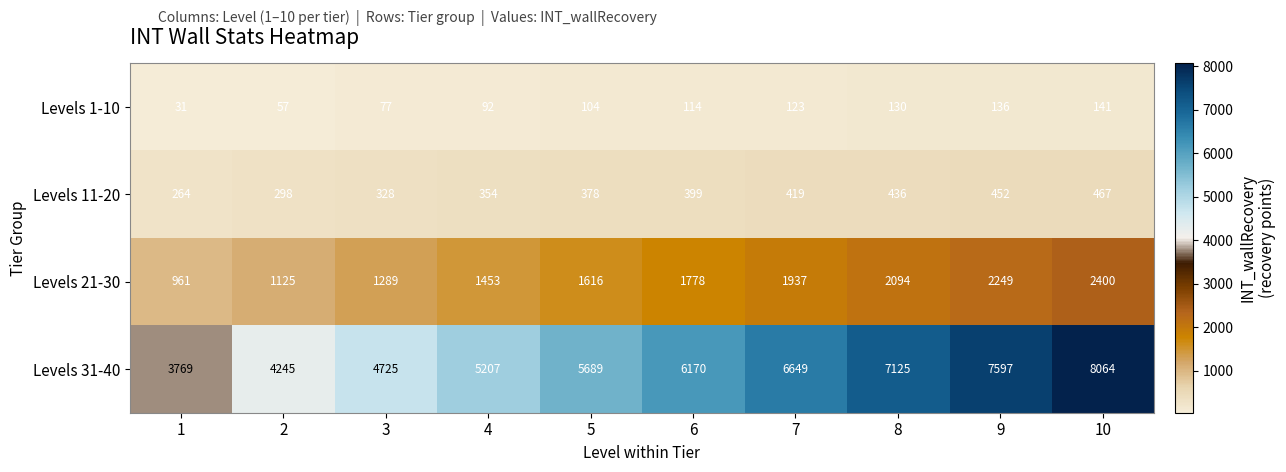

Is the value of Levels 11-20 at 10 greater than the value of Levels 31-40 at 4?

No